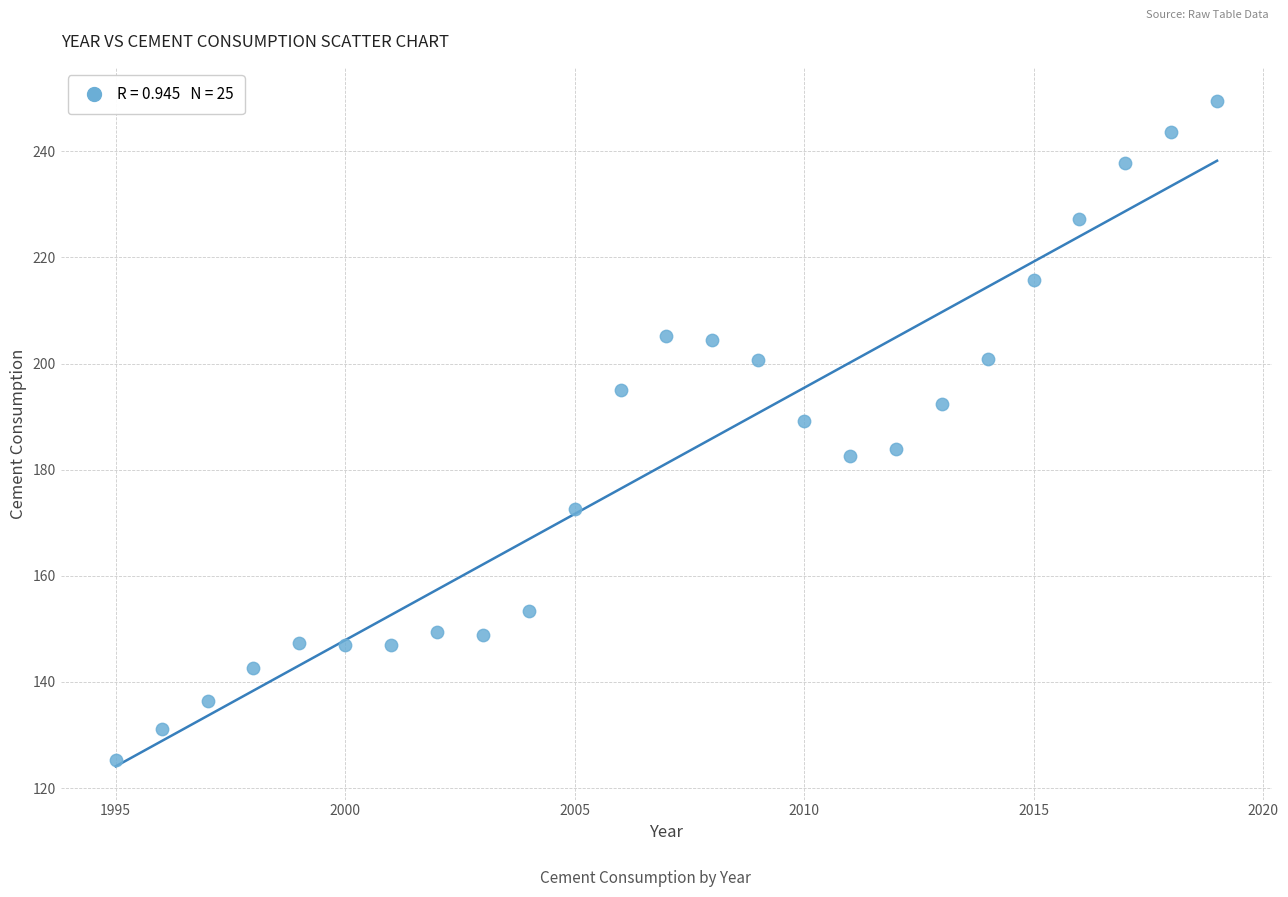

What is the range of X values (max minus min)?

24.0